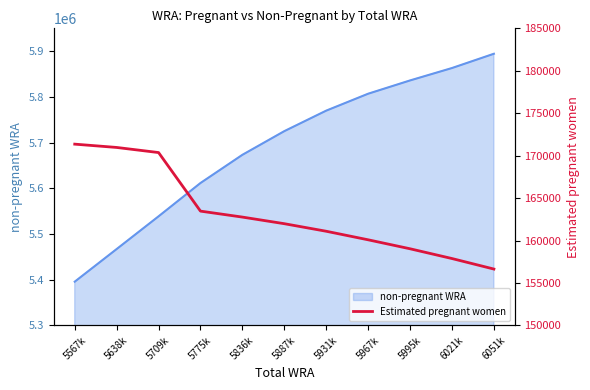

How many values are below 161981?

5